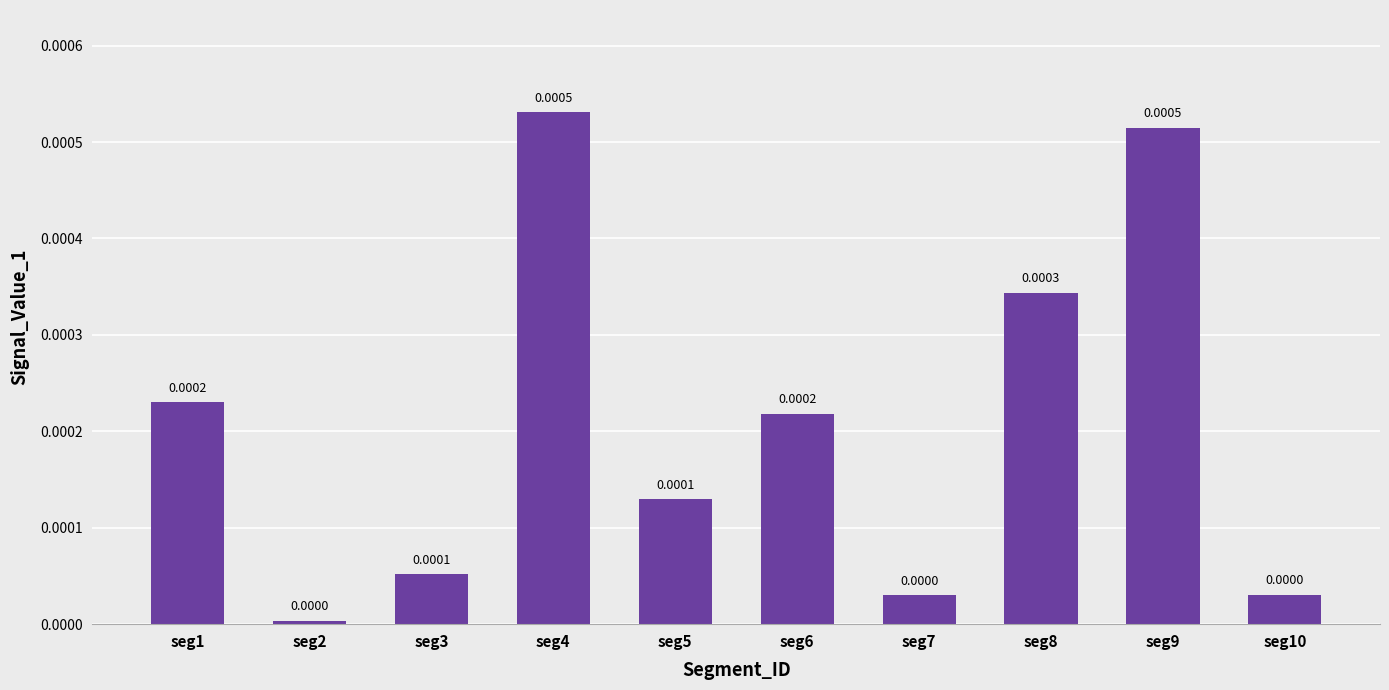

Which has a higher value, seg9 or seg8?

seg9